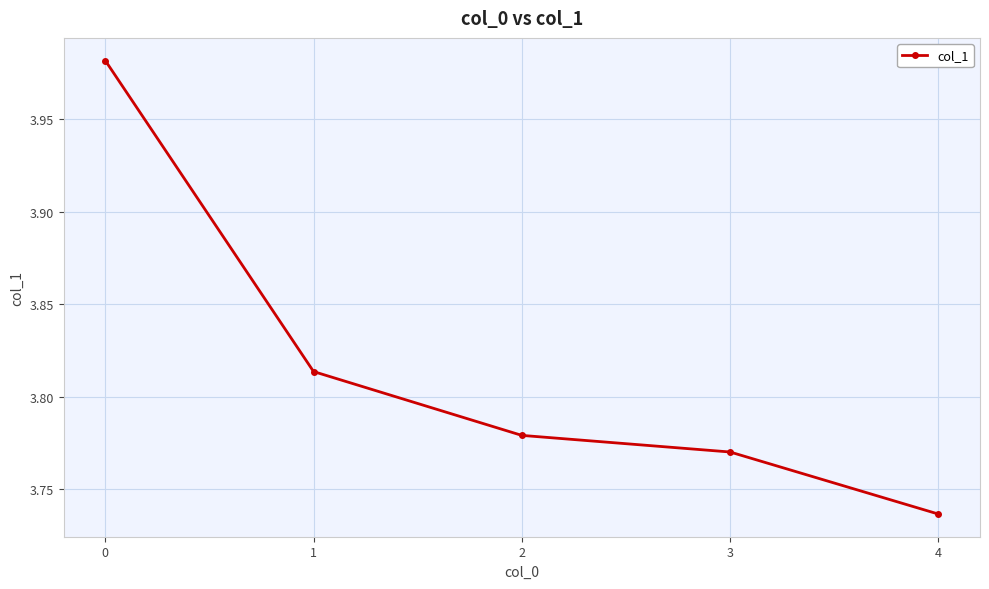

Approximately how many times larger is the value at 3 compared to 0?

0.9